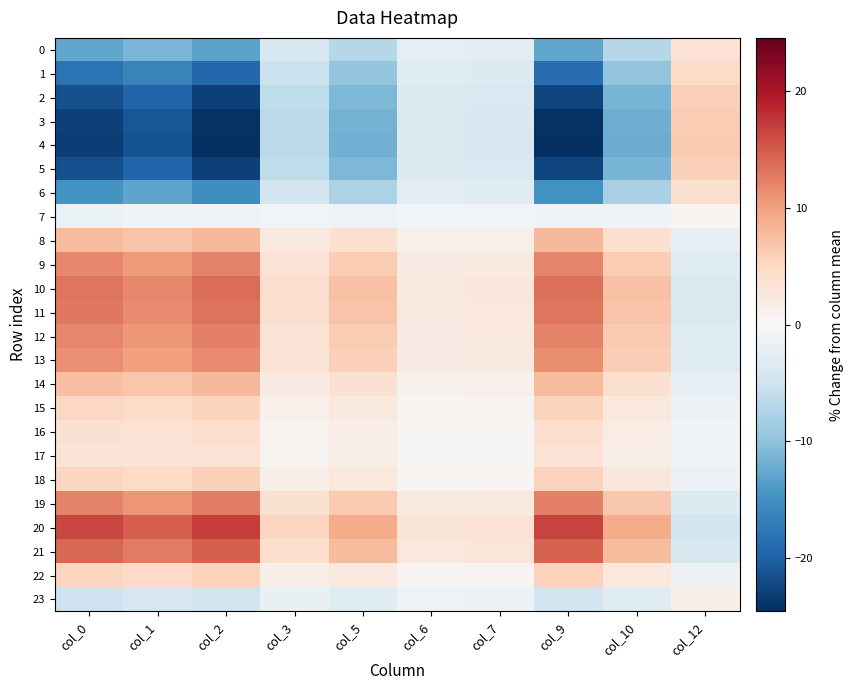

Which series has the largest range (max minus min)?

4